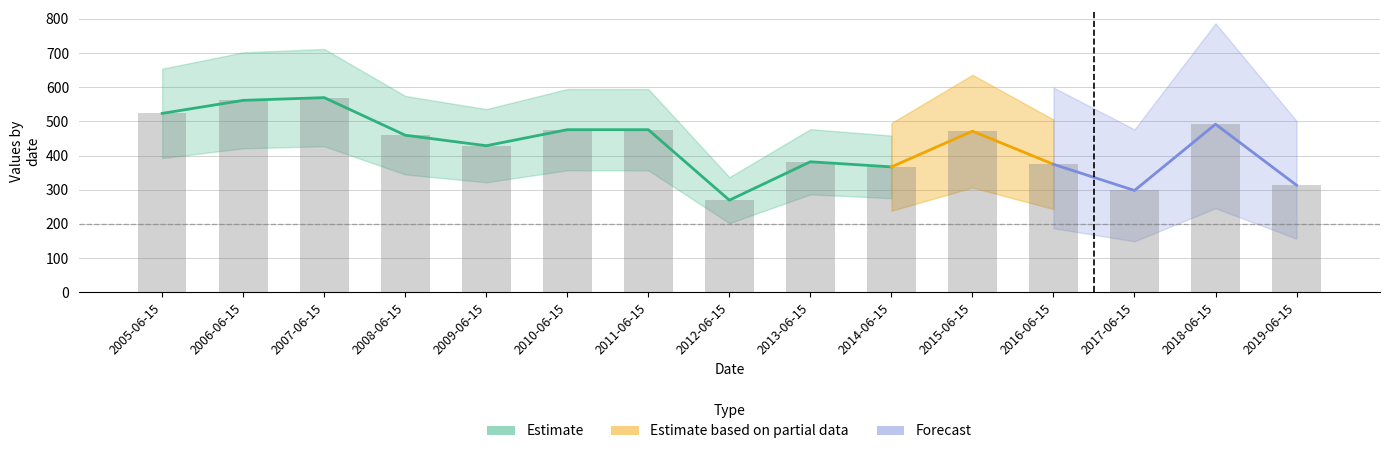

List the labels in order of value, largest first.

2007-06-15, 2006-06-15, 2005-06-15, 2018-06-15, 2010-06-15, 2011-06-15, 2015-06-15, 2008-06-15, 2009-06-15, 2013-06-15, 2016-06-15, 2014-06-15, 2019-06-15, 2017-06-15, 2012-06-15